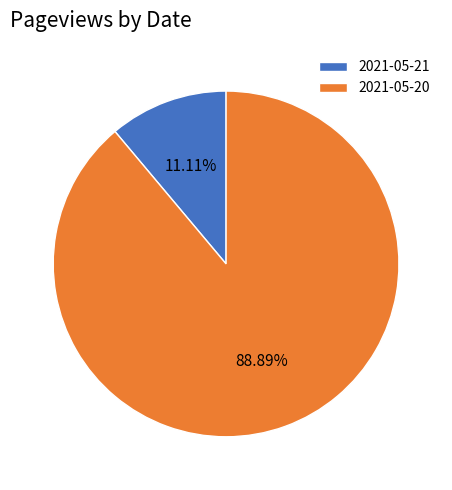

Do 2021-05-21 and 2021-05-20 together represent more than half of the pie?

Yes